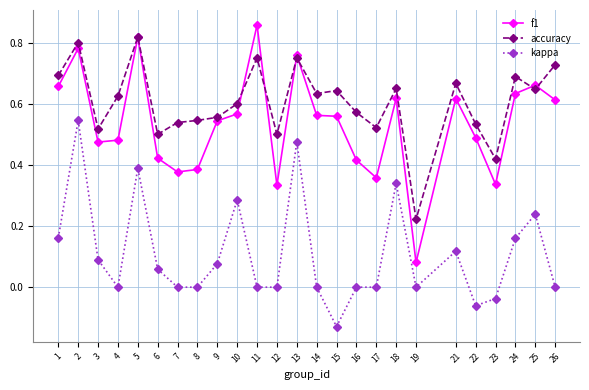

Which series has the widest spread of values?

f1